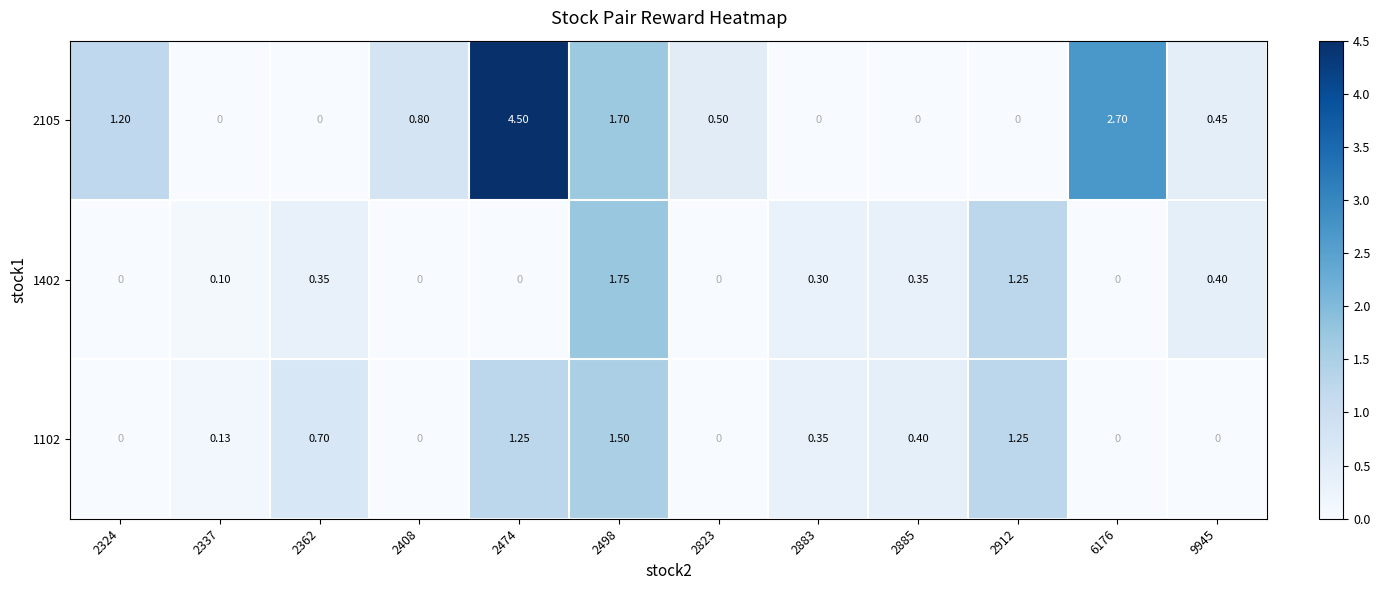

Is the value of 2105 at 6176 greater than the value of 1102 at 2408?

Yes